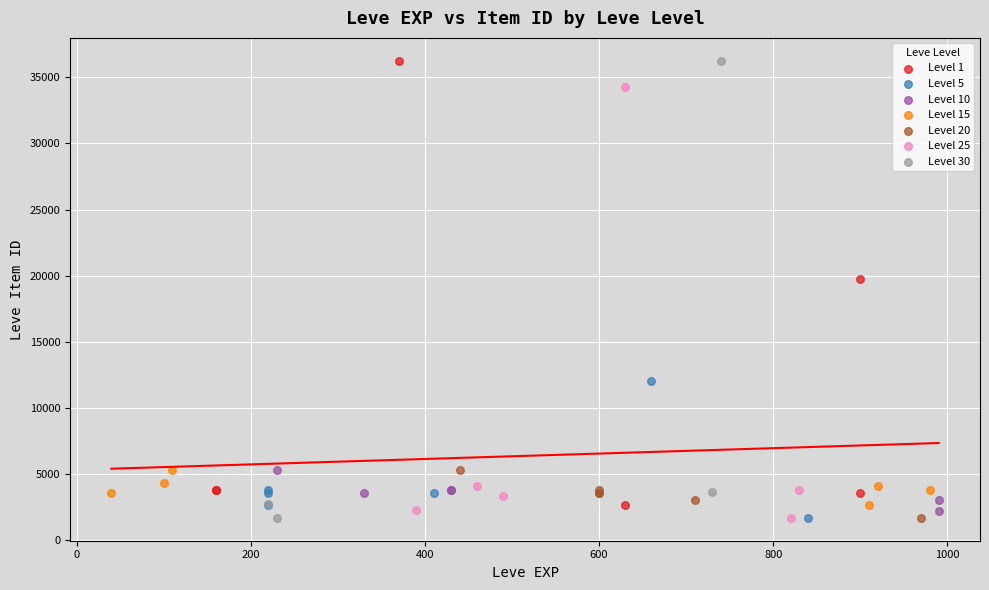

What are all the series names shown in the legend?

Level 1, Level 5, Level 10, Level 15, Level 20, Level 25, Level 30